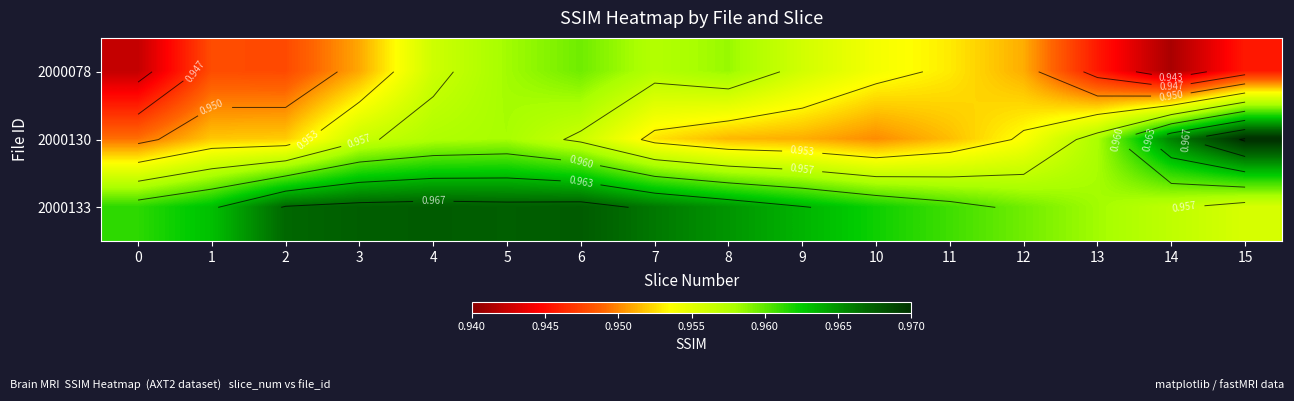

What is the lowest value of the 2000130 series?

0.9